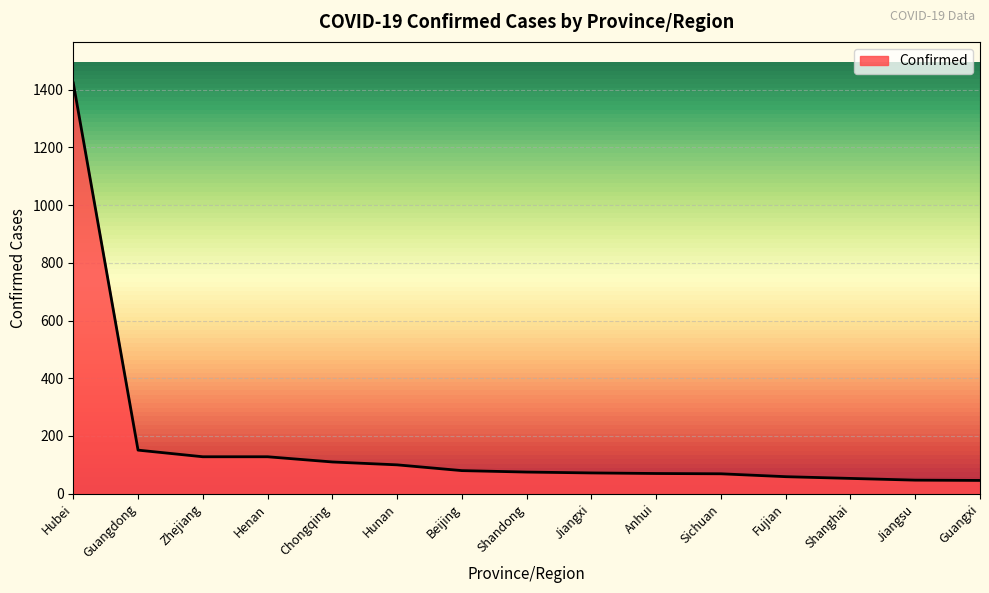

What is the ratio of the value at Chongqing to the value at Shanghai?

2.1